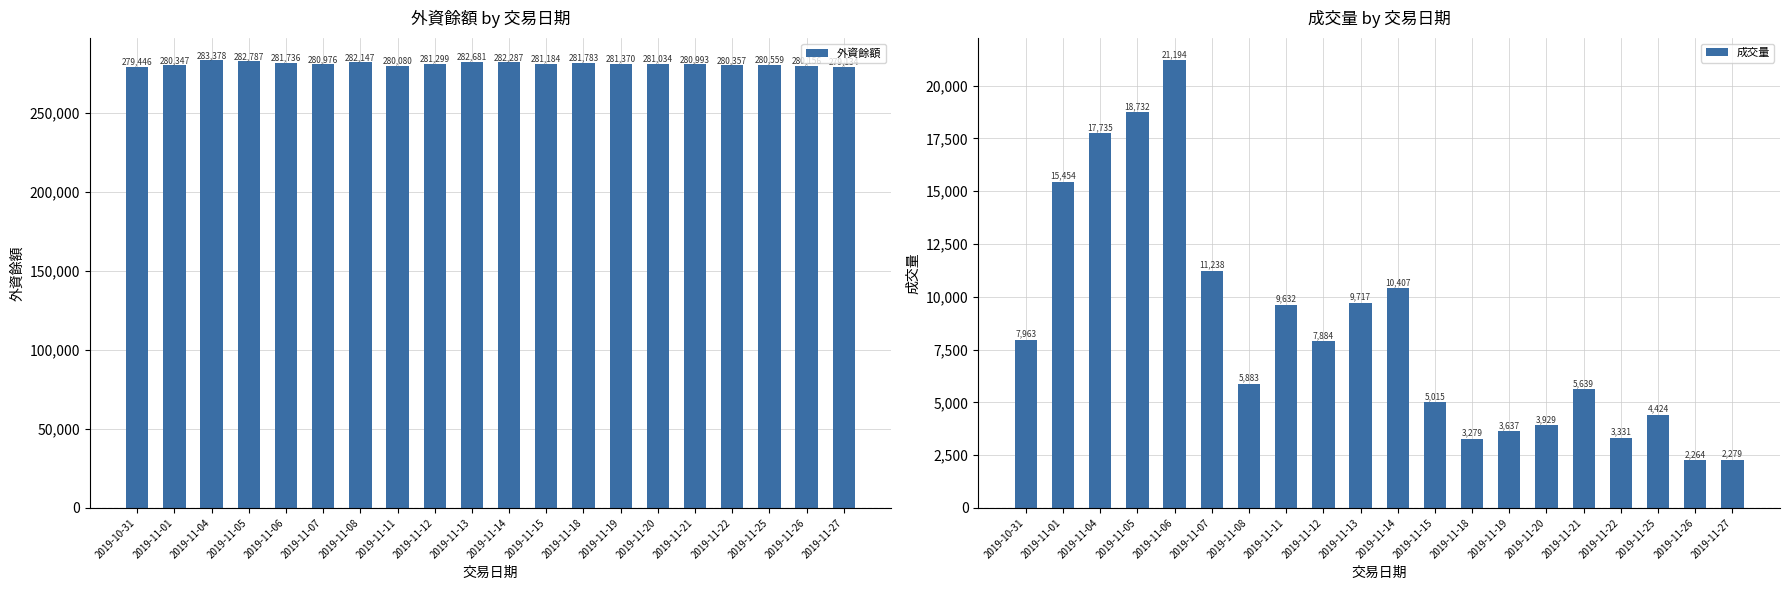

What position from the left is 2019-11-22?

17